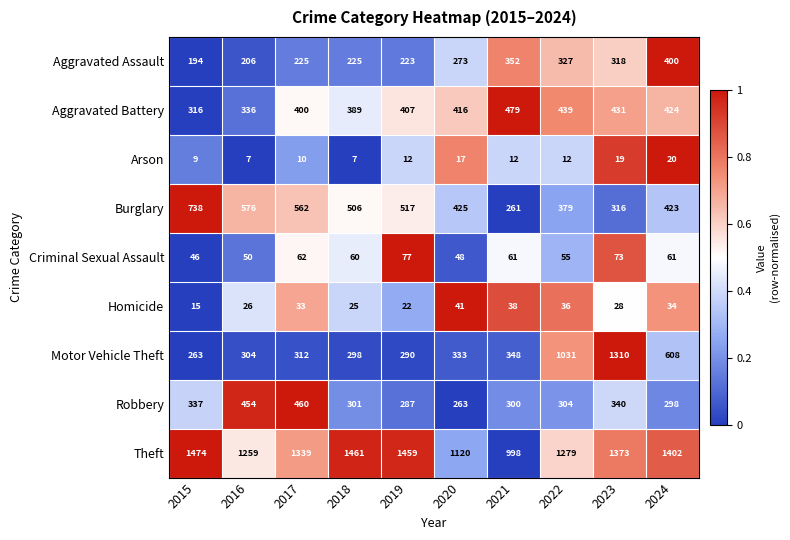

How many categories are shown in the chart?

10